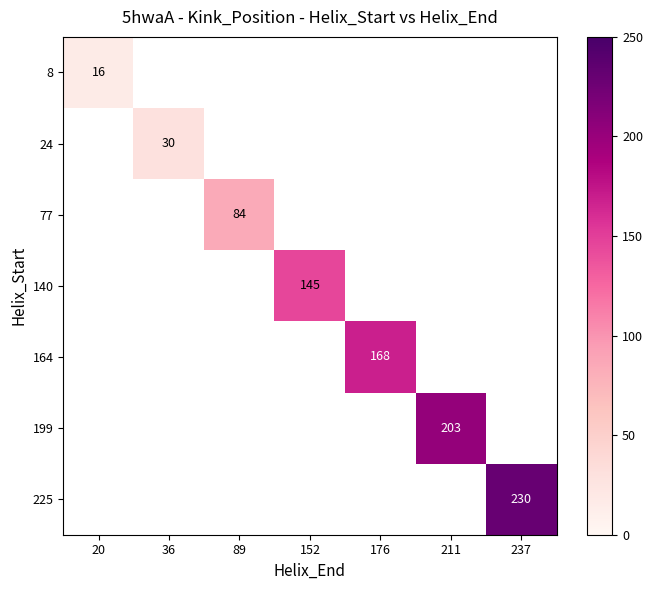

True or false: 225 has a value of 230 at 237.

True